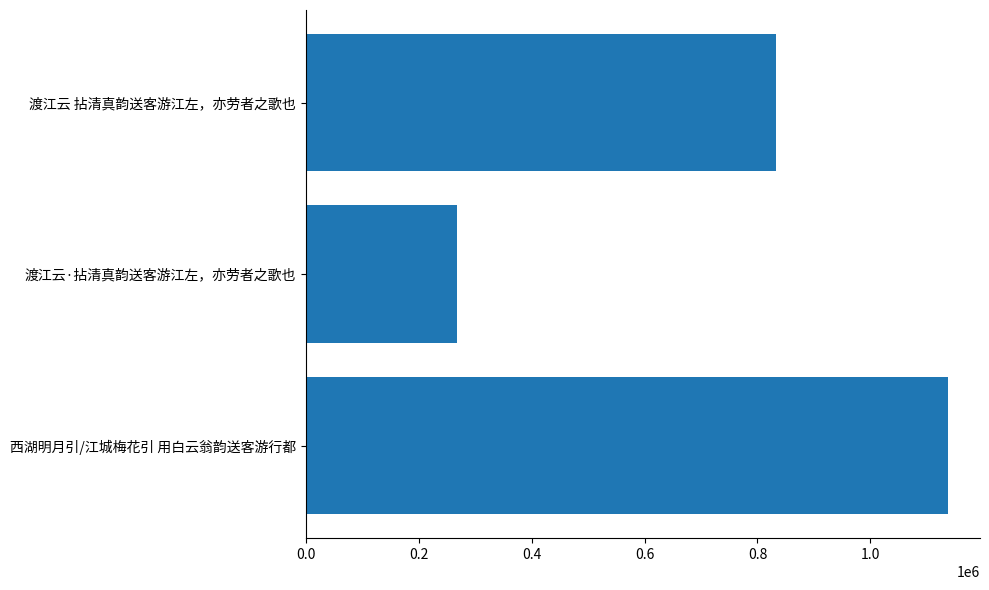

What is the smallest value displayed?

267490